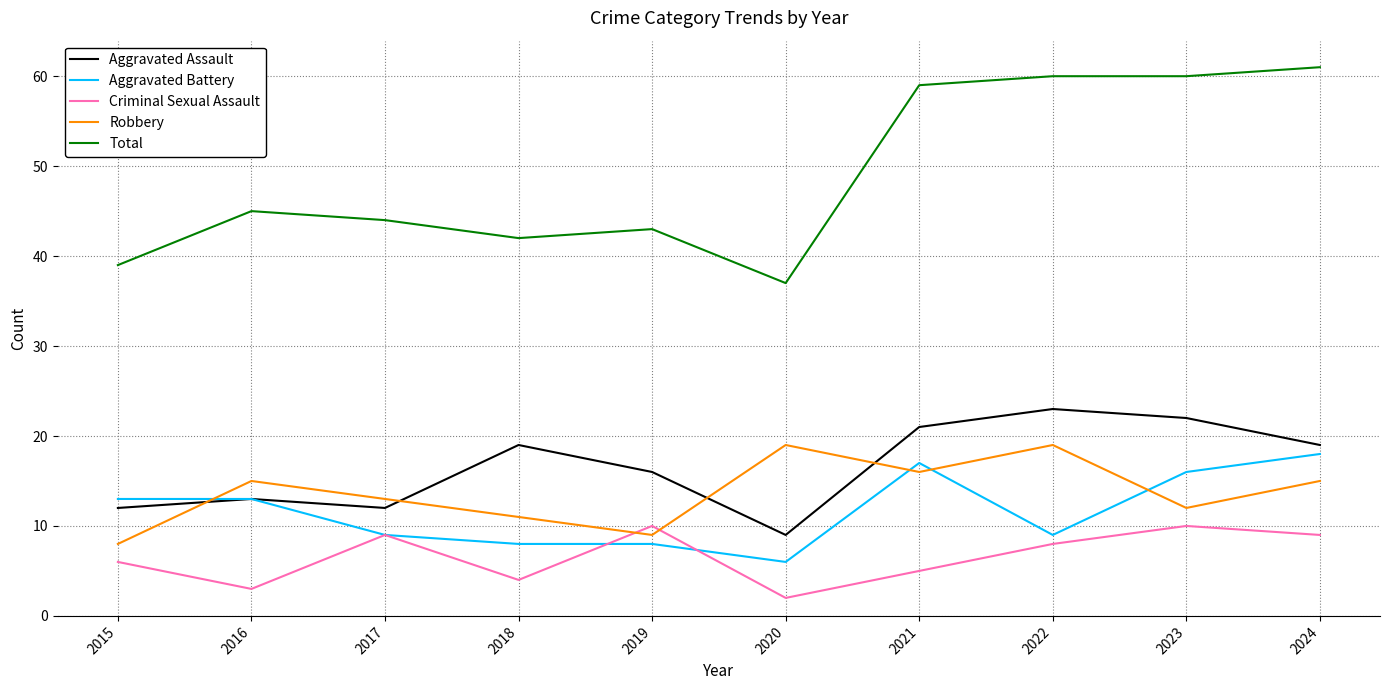

How many categories are shown in the chart?

10